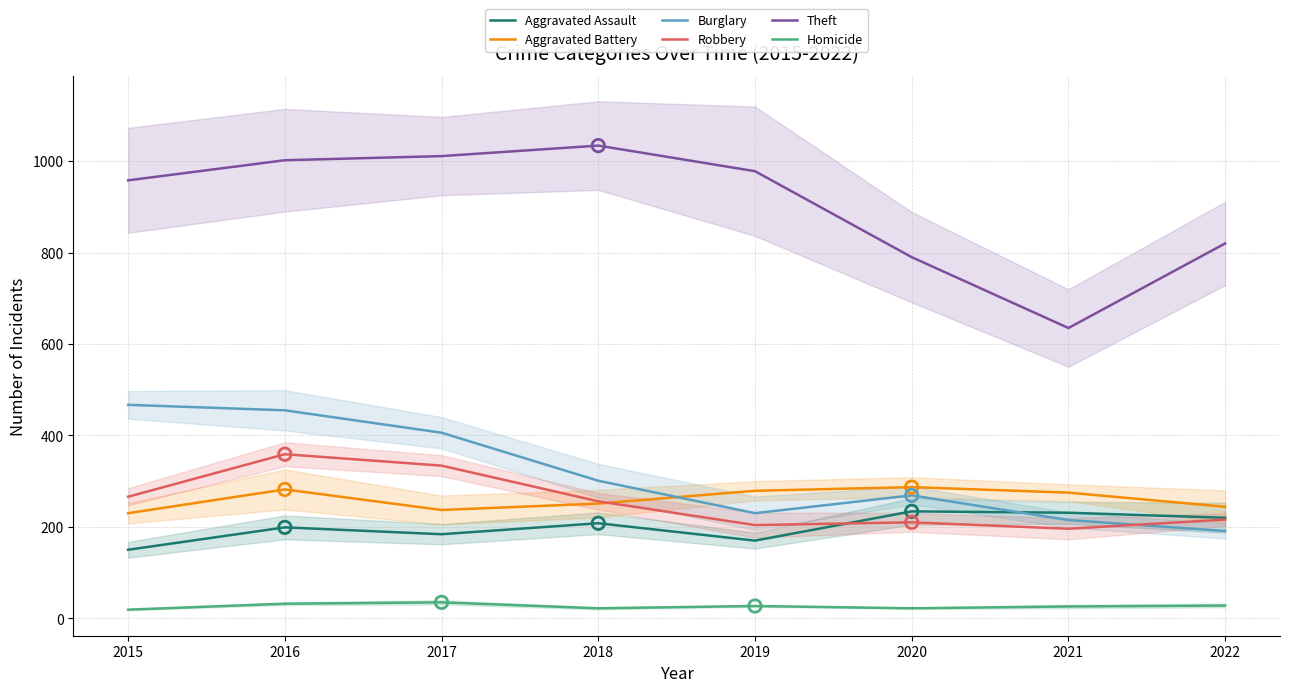

At how many categories does at least one series exceed 189?

8